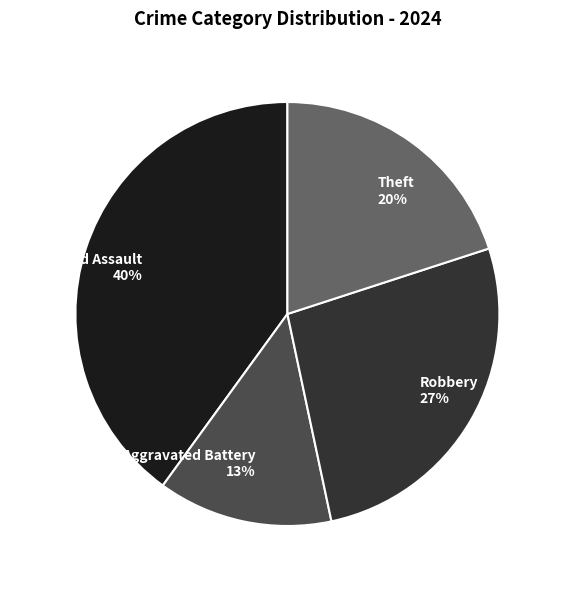

Rank the categories by value from highest to lowest.

Aggravated Assault 40%, Robbery 27%, Theft 20%, Aggravated Battery 13%